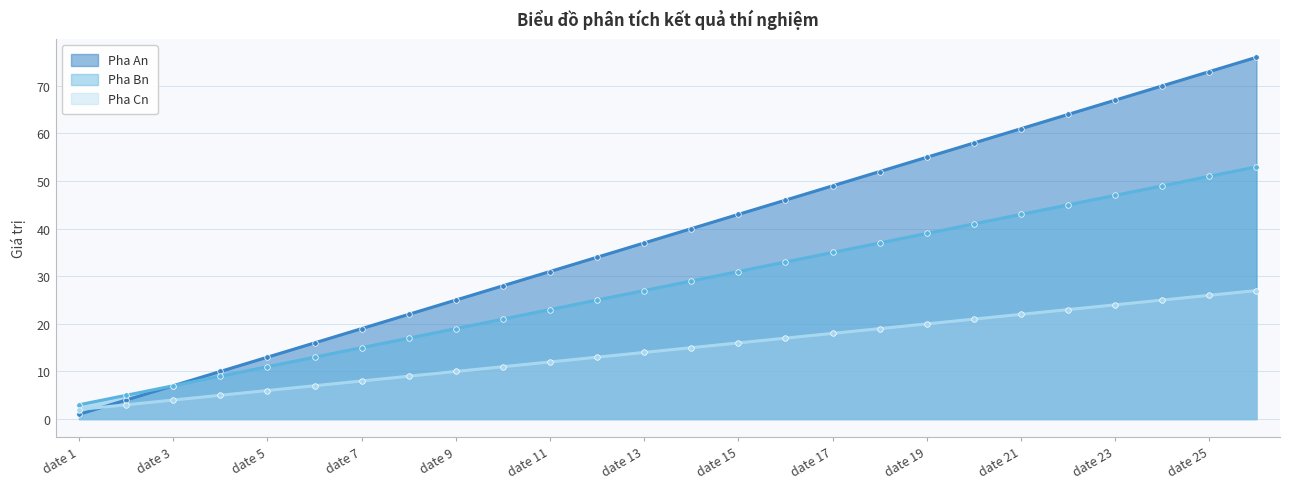

What is the average value of the Pha Cn series?

14